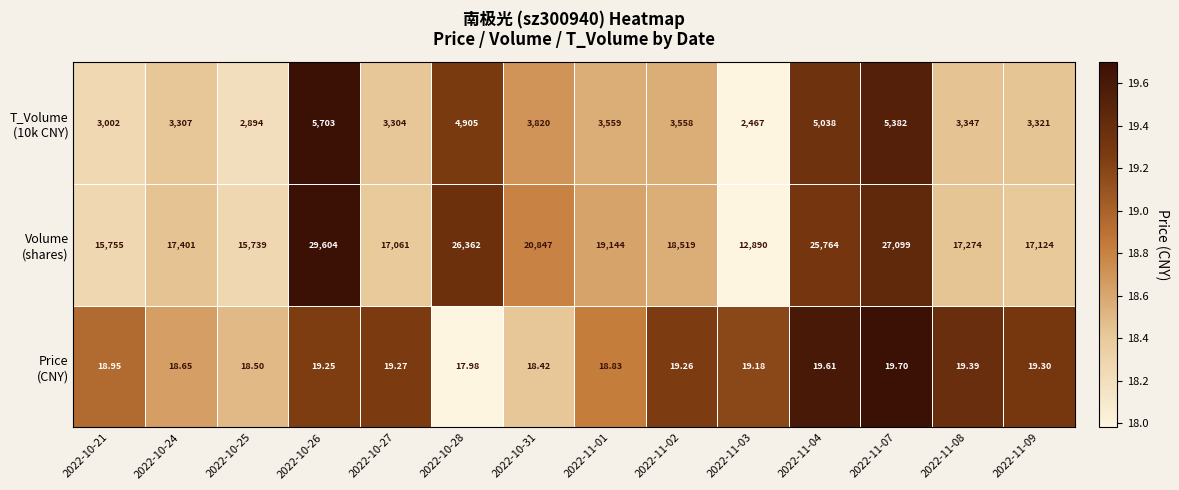

What is the spread (max minus min) of values at 2022-10-28?

26344.0